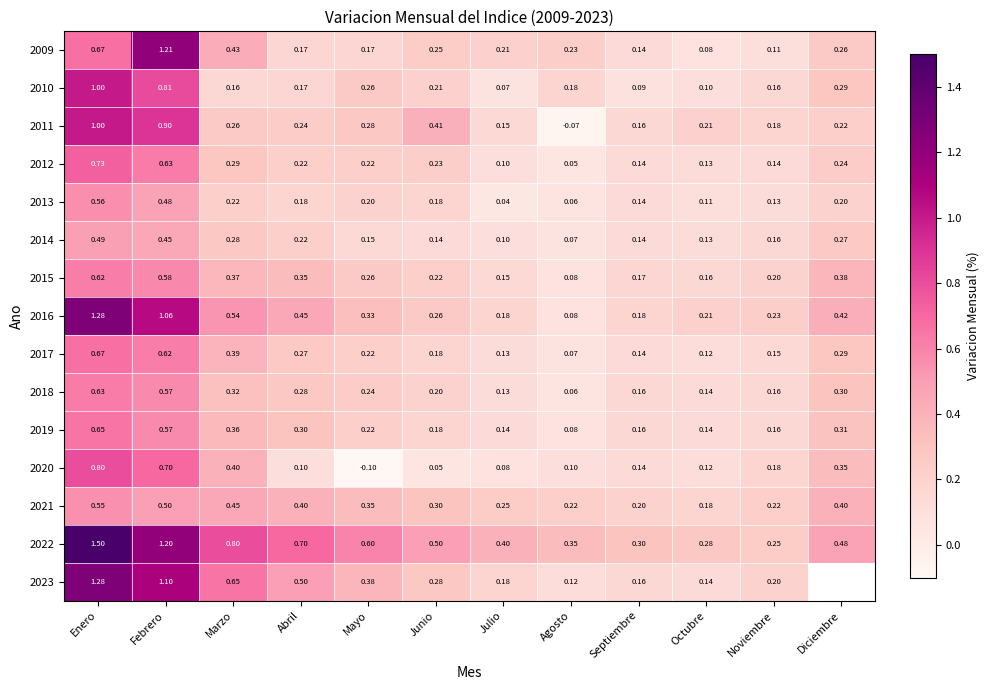

Is the value of 2018 at Junio greater than the value of 2020 at Noviembre?

Yes